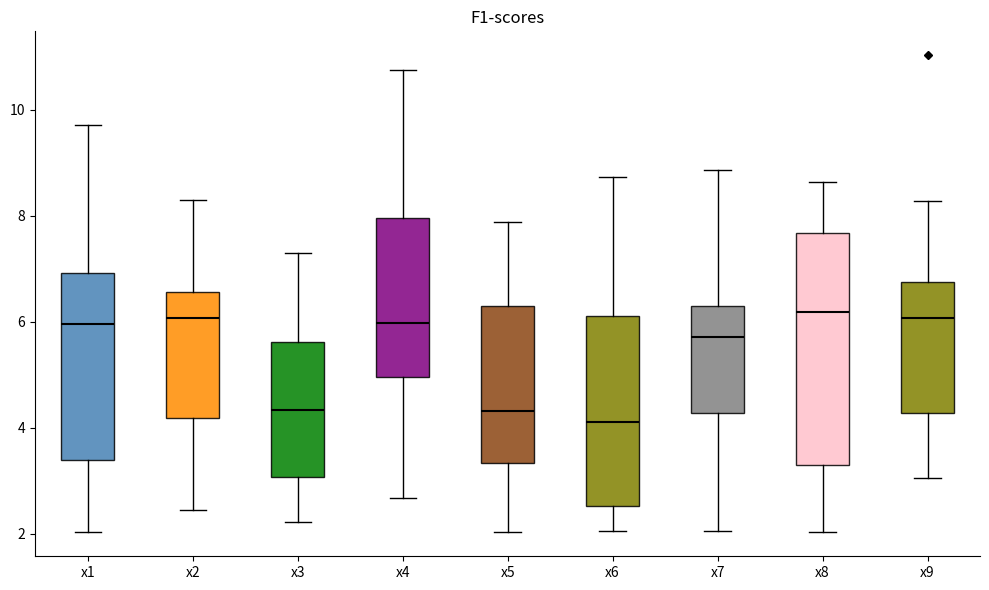

Comparing the boxes themselves (not the whiskers), which one is the tallest?

x8